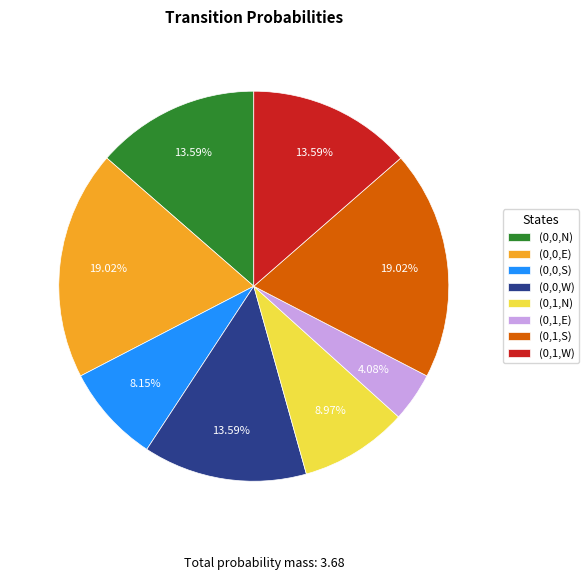

Do (0,1,W) and (0,0,E) together represent more than half of the pie?

No